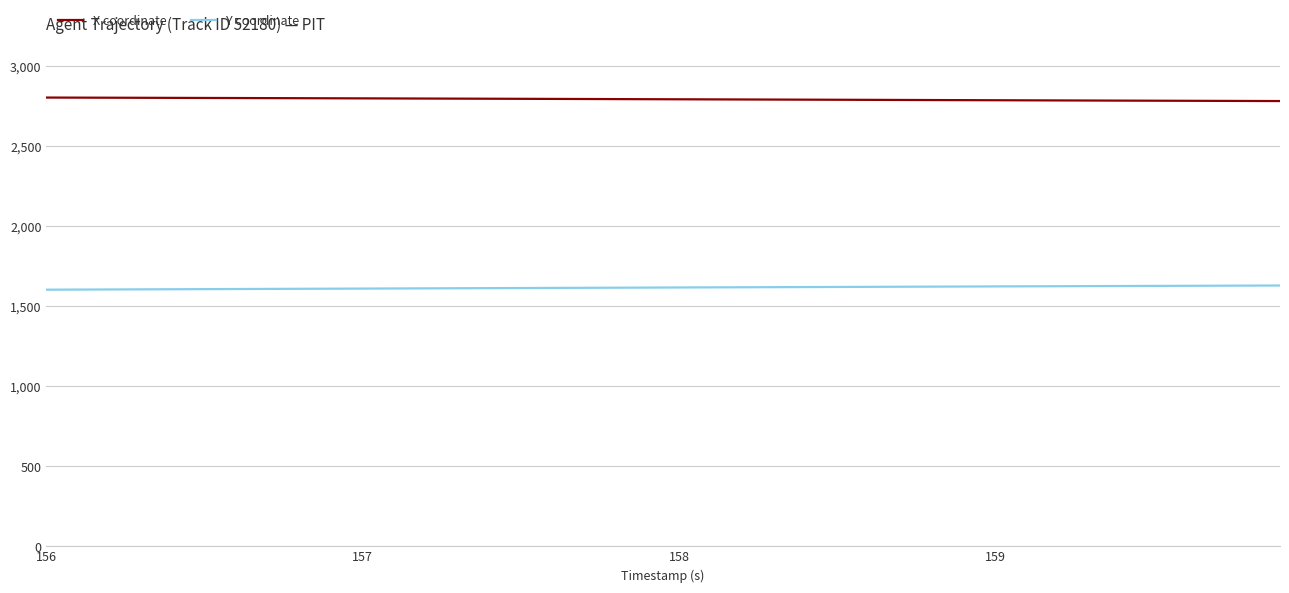

Rank the series by their maximum value, from lowest to highest.

Y coordinate, X coordinate